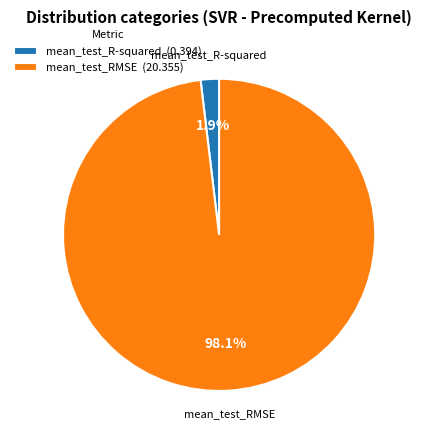

How many segments does this pie chart have?

2